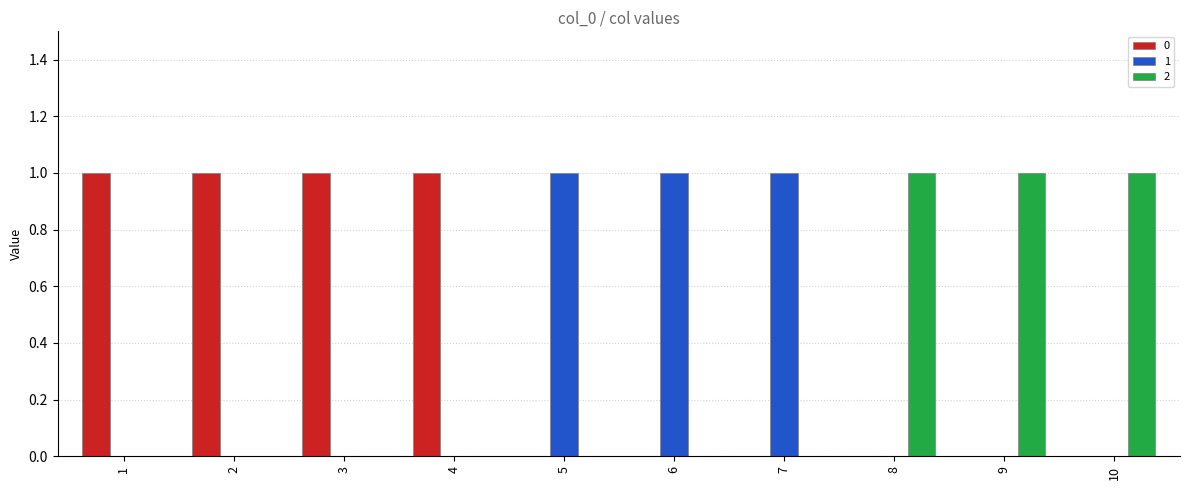

Is the value of 2 at 9 greater than the value of 0 at 7?

Yes